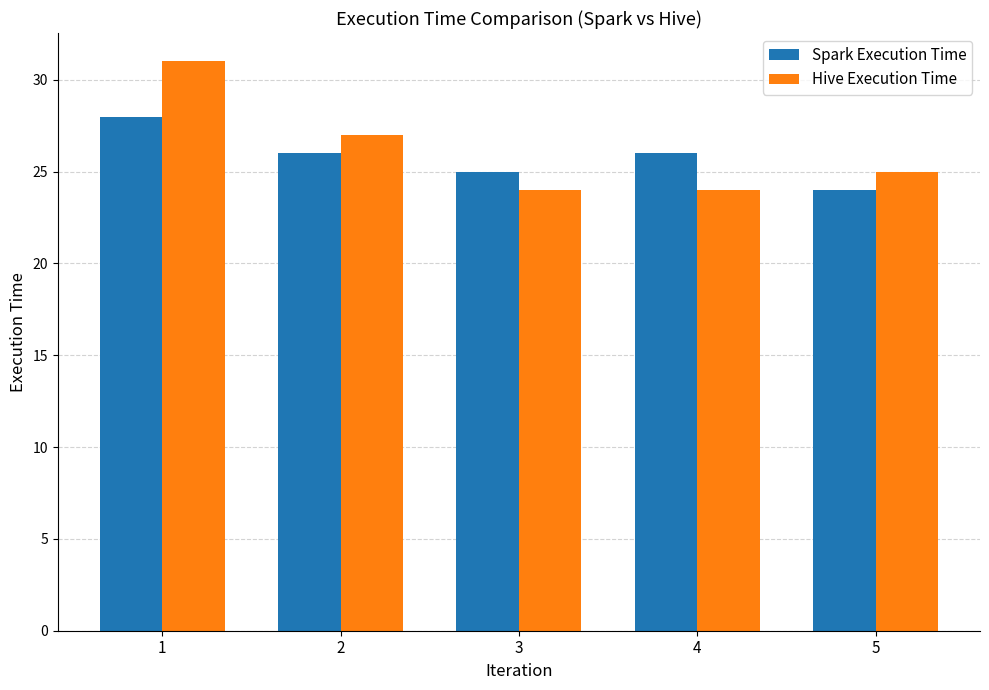

What is the minimum value for Hive Execution Time?

24